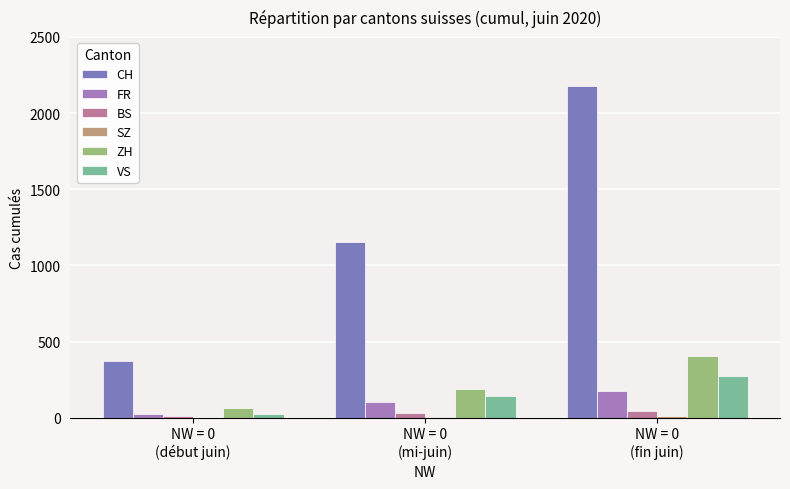

Which series has the largest total across all categories?

CH